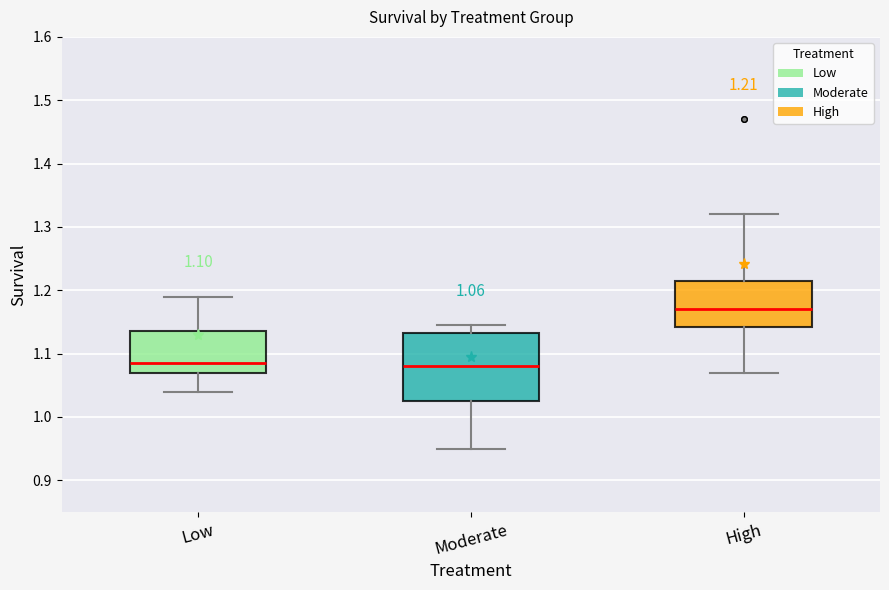

Comparing the boxes themselves (not the whiskers), which one is the tallest?

Moderate